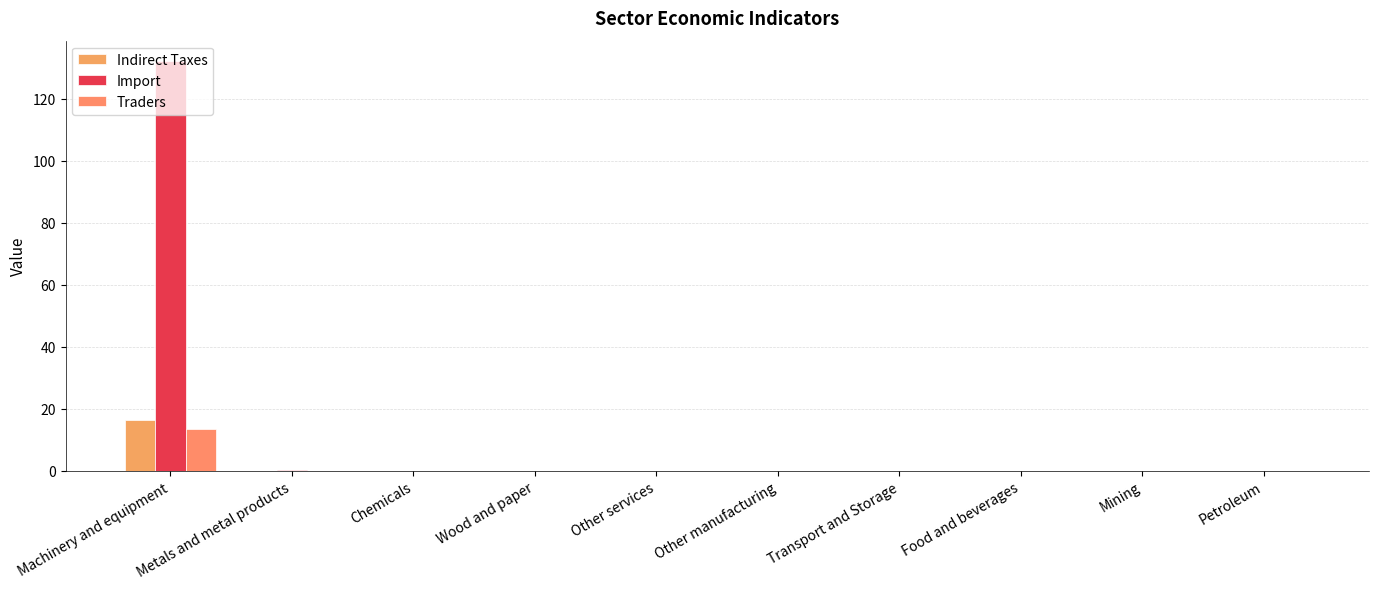

What is the approximate value of Indirect Taxes at Machinery and equipment?

16.5